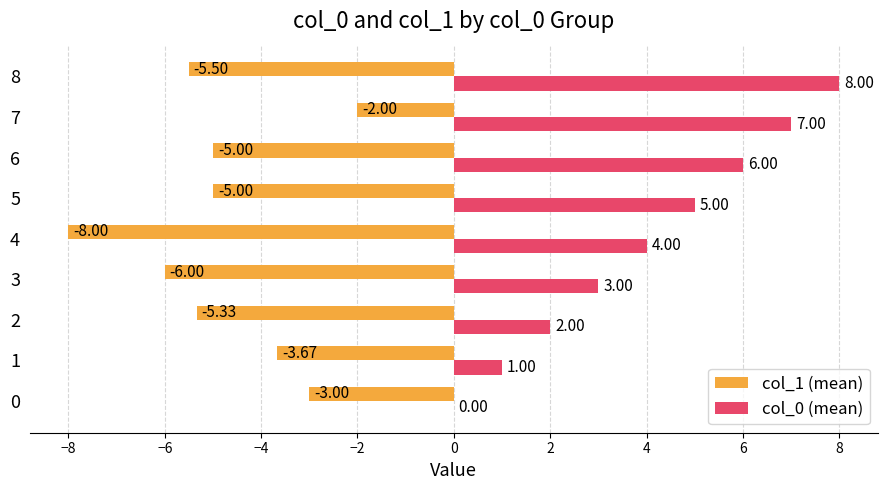

Between 1 and 4, which series saw the biggest shift?

col_1 (mean)